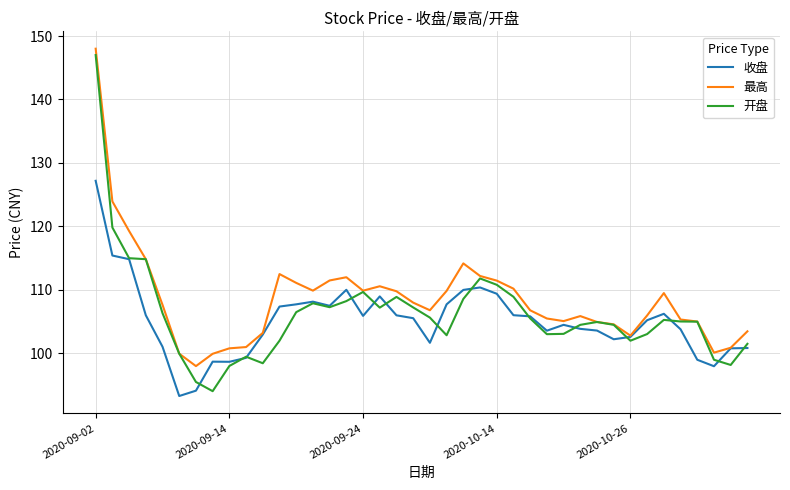

What is the maximum value for 开盘?

147.0